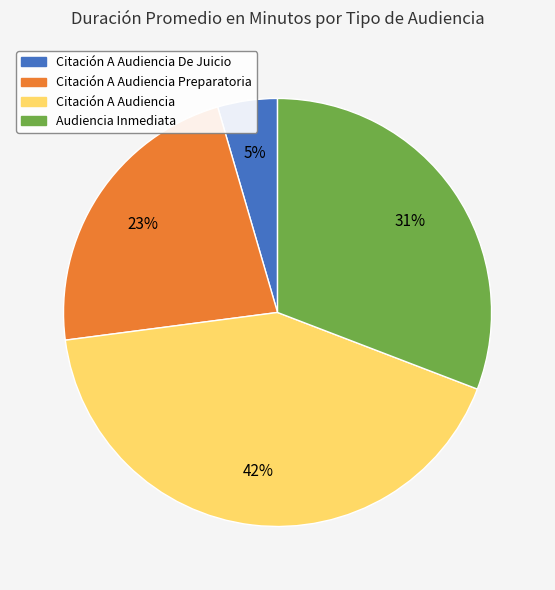

Is there a majority slice in this chart?

No